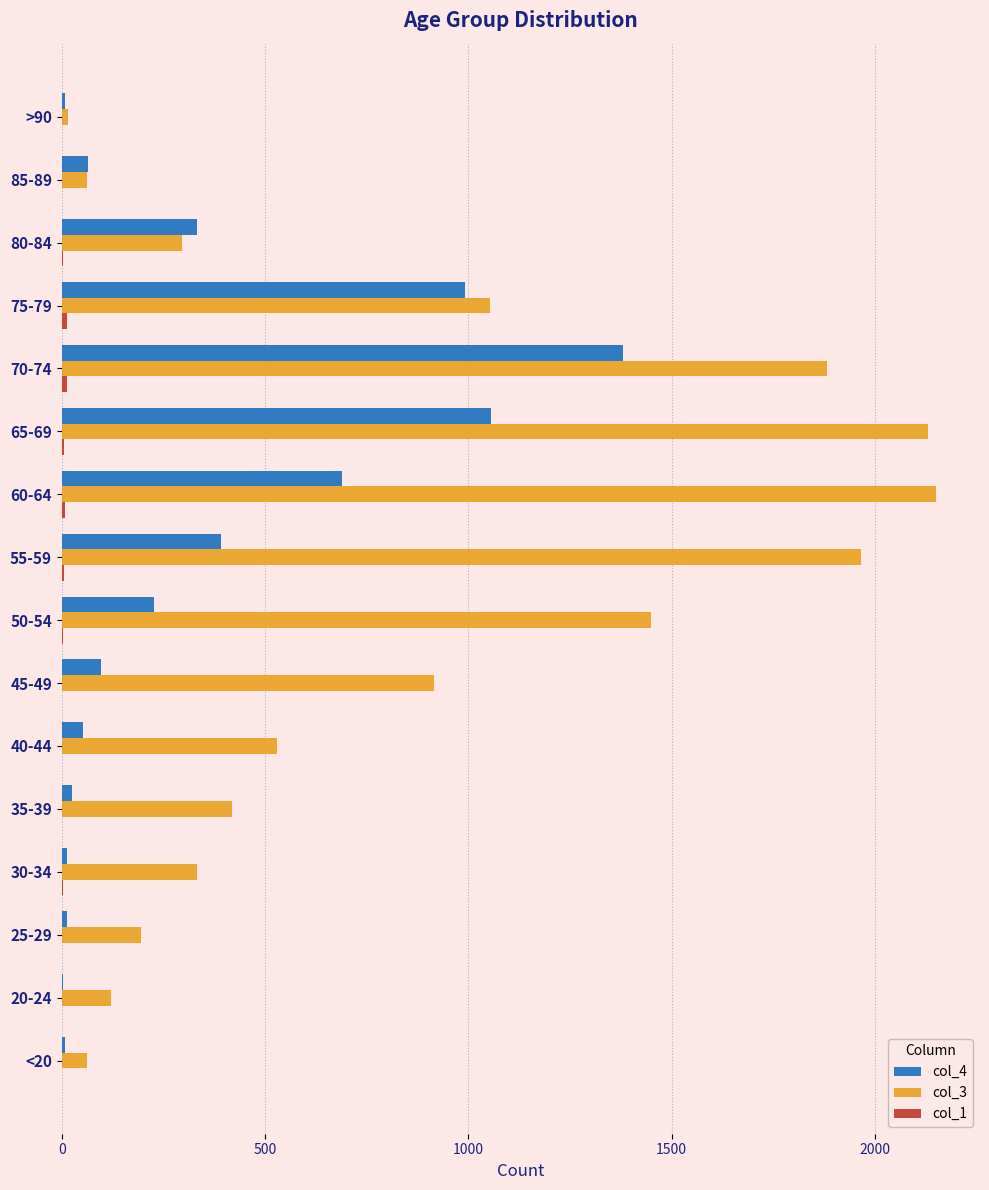

At which label does col_4 reach its peak?

70-74